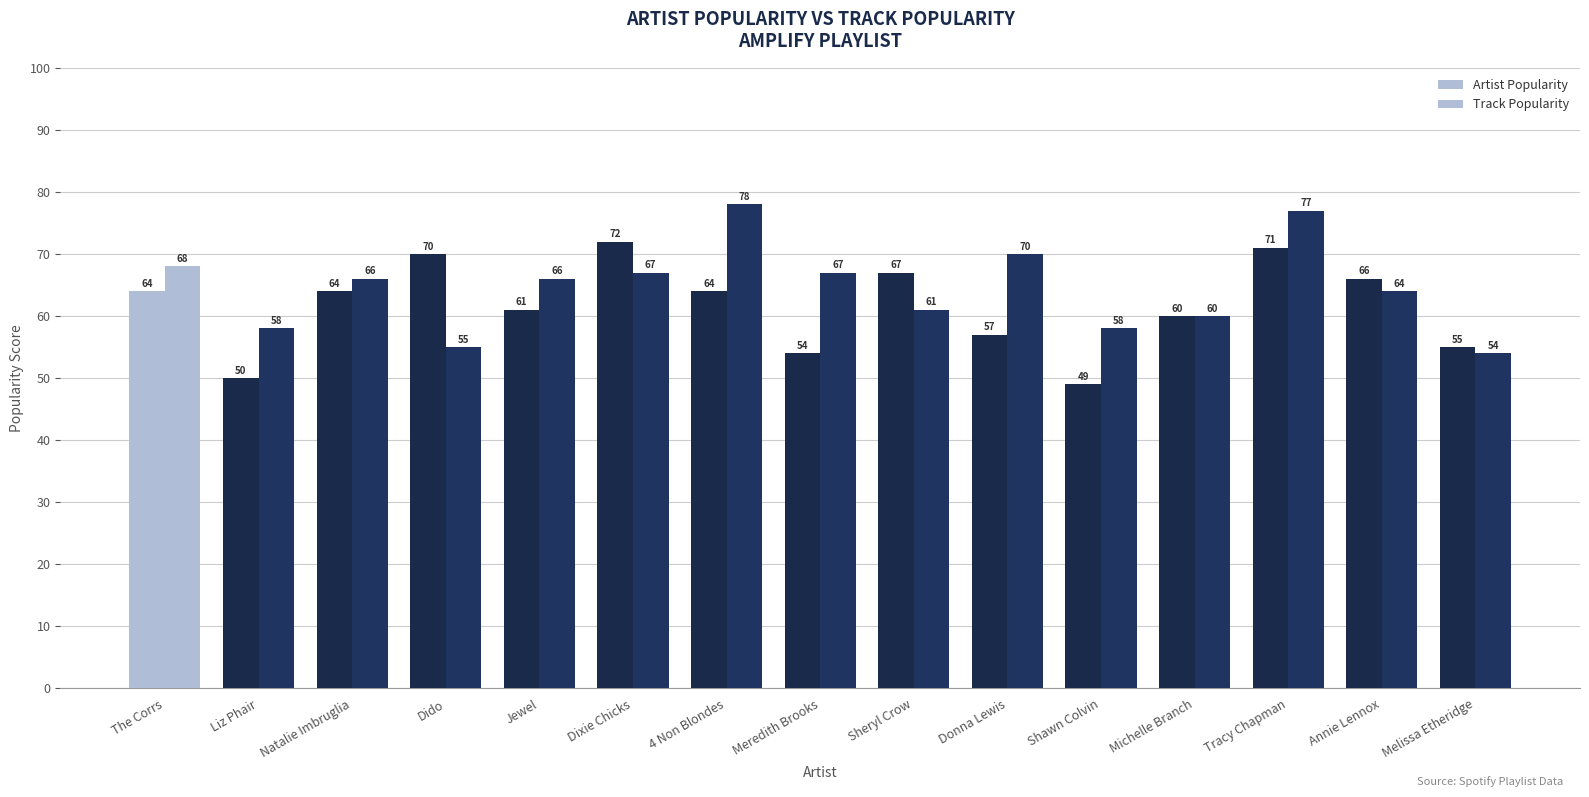

Are the bars horizontal?

No